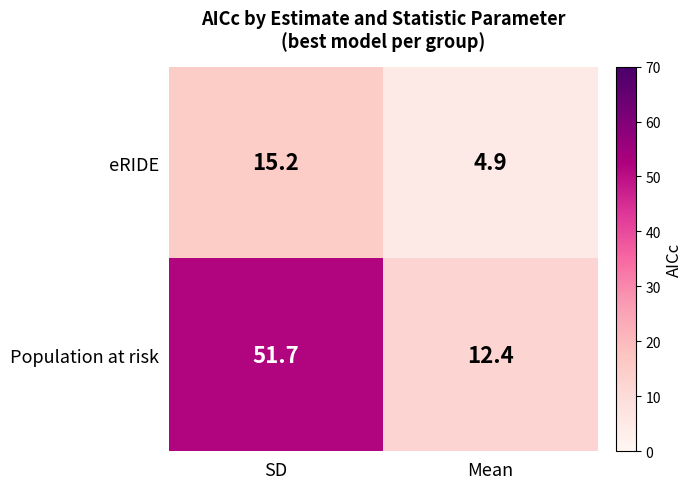

The eRIDE series shows 15.2 at SD. True or false?

True